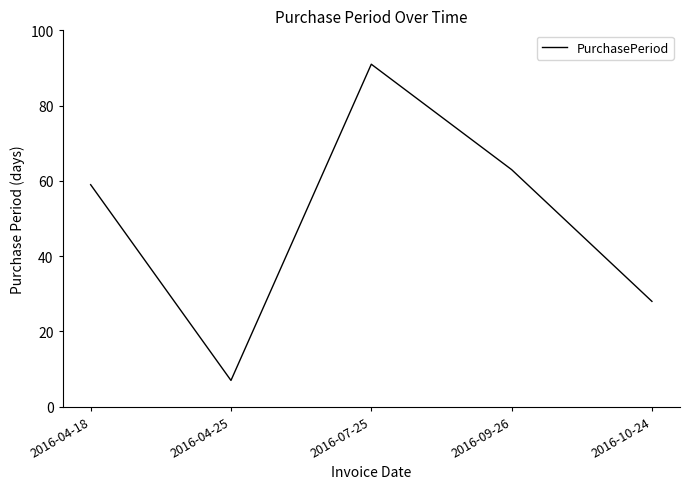

Rank the categories by value from lowest to highest.

2016-04-25, 2016-10-24, 2016-04-18, 2016-09-26, 2016-07-25